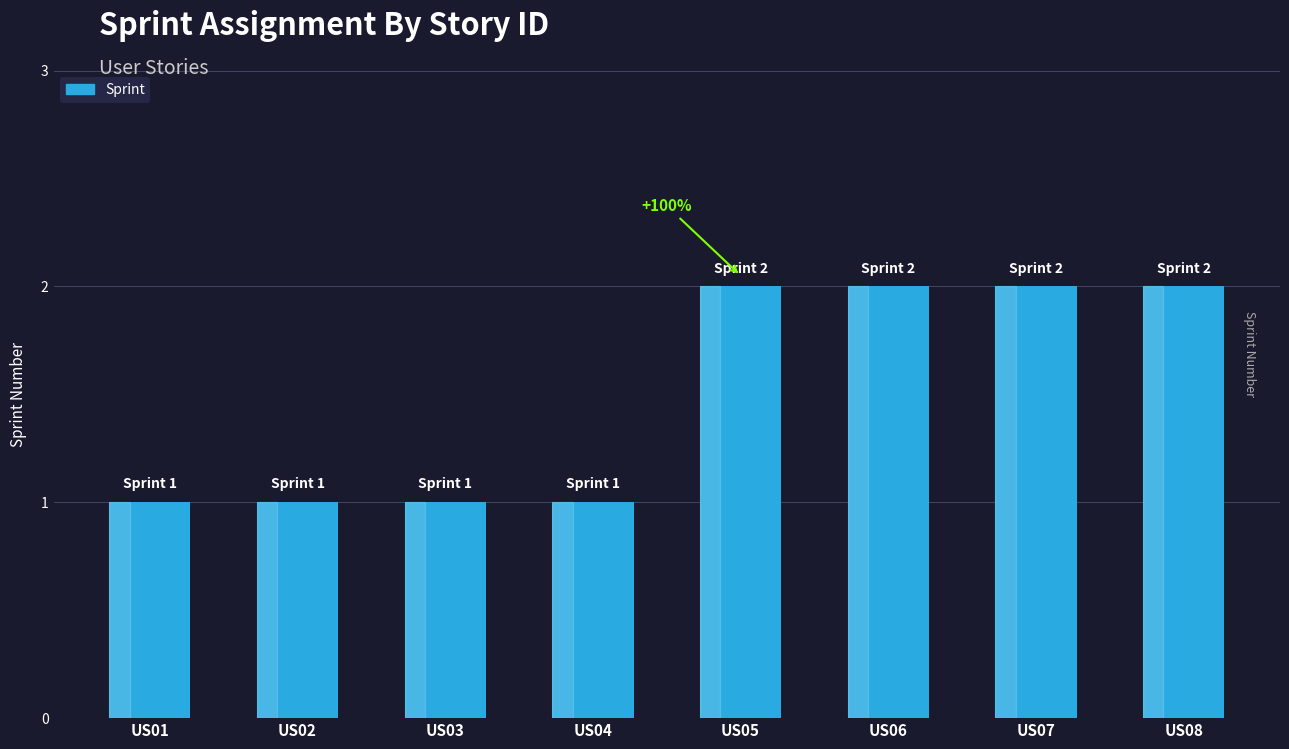

How many bars are there in total?

8